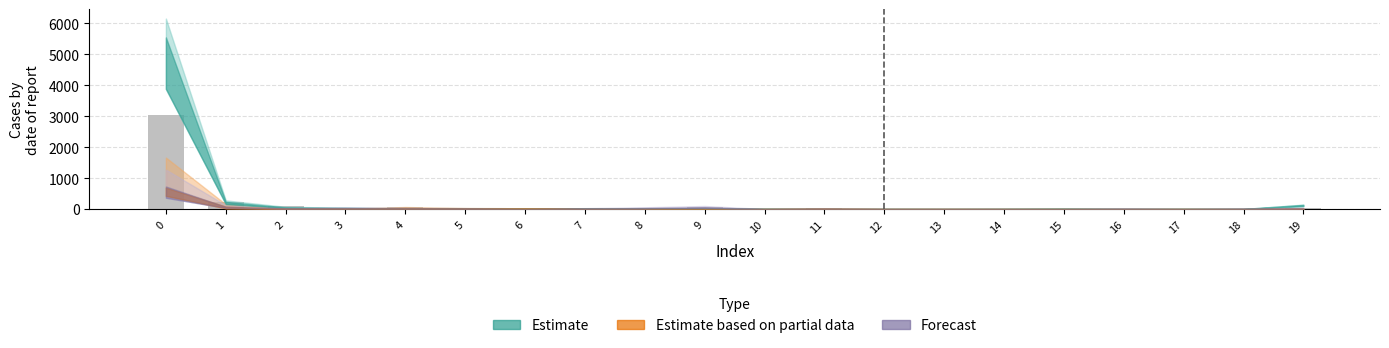

Where is the data nearest to the value 1522?

1